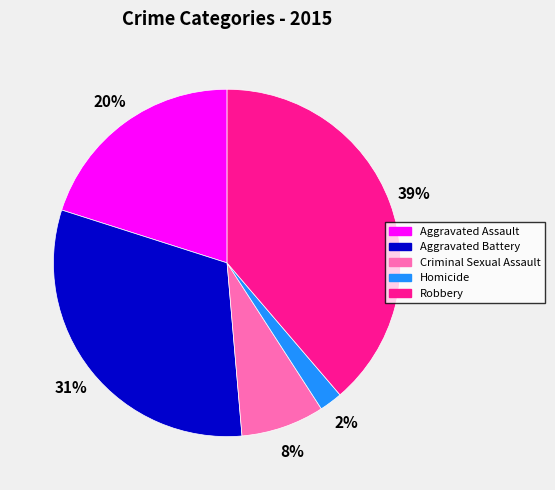

Rank the categories by value from lowest to highest.

Homicide, Criminal Sexual Assault, Aggravated Assault, Aggravated Battery, Robbery